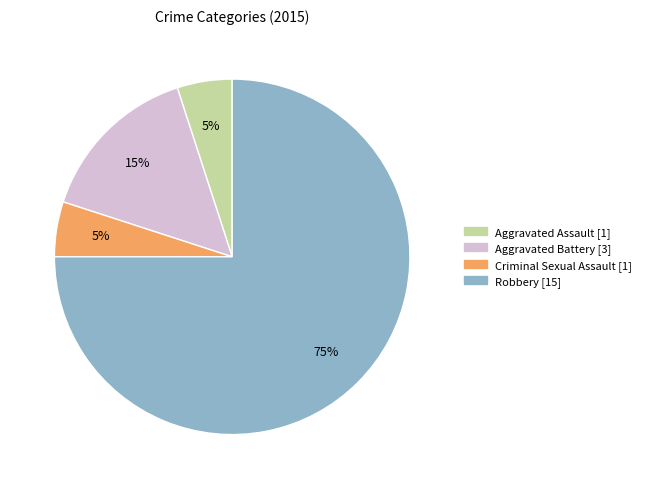

The Criminal Sexual Assault slice represents 19% of the pie. True or false?

False